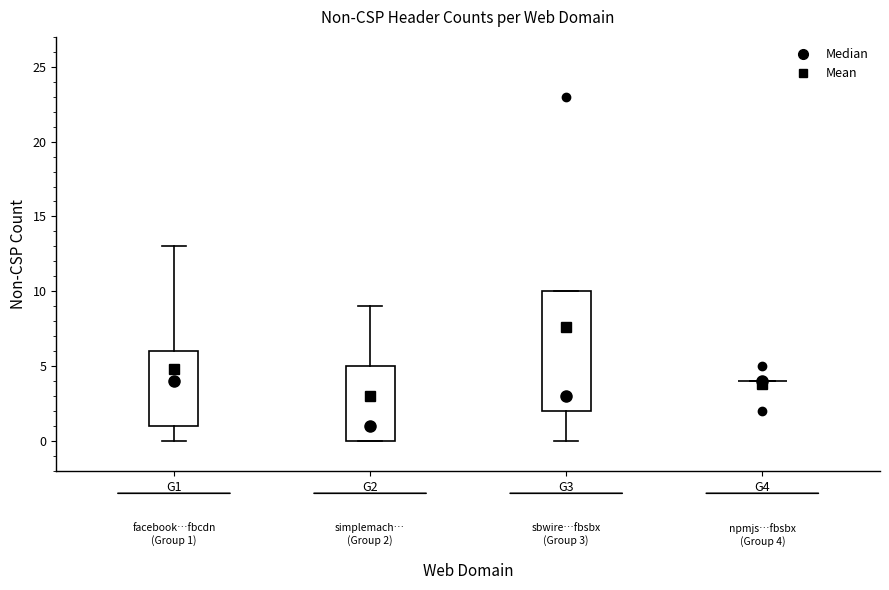

Comparing the boxes themselves (not the whiskers), which one is the tallest?

G3